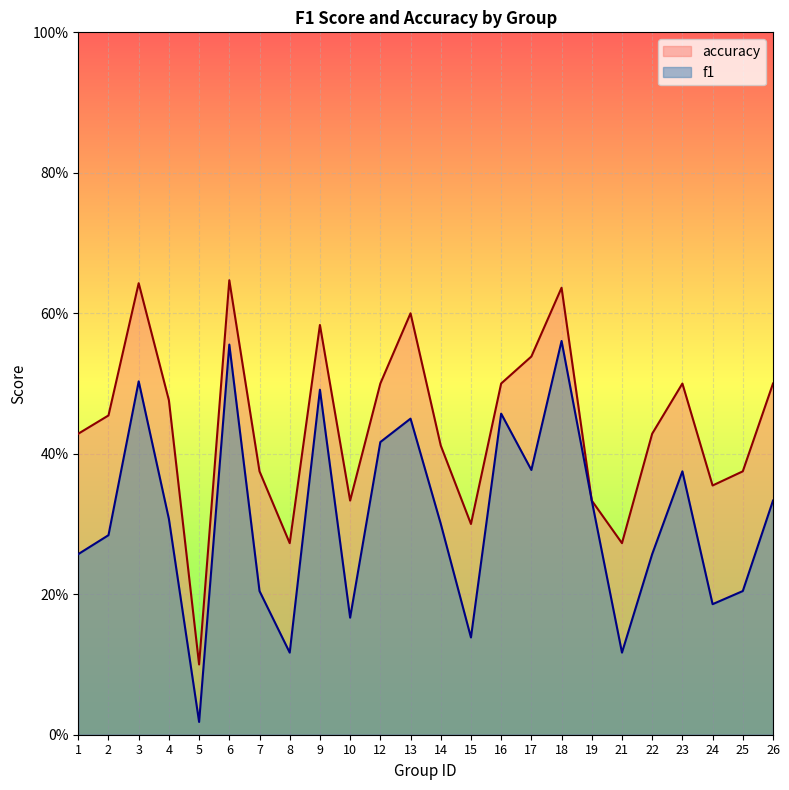

True or false: accuracy has a value of 0.2 at 7.

False